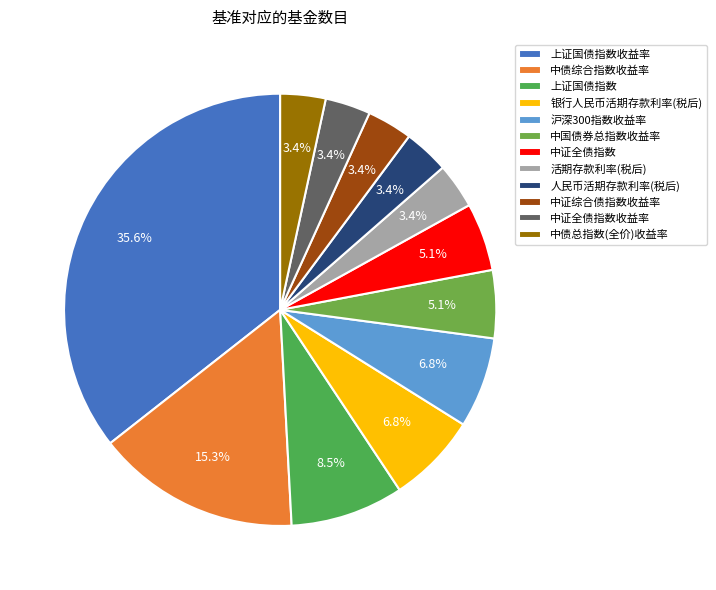

Rank the categories by value from highest to lowest.

上证国债指数收益率, 中债综合指数收益率, 上证国债指数, 银行人民币活期存款利率(税后), 沪深300指数收益率, 中国债券总指数收益率, 中证全债指数, 活期存款利率(税后), 人民币活期存款利率(税后), 中证综合债指数收益率, 中证全债指数收益率, 中债总指数(全价)收益率